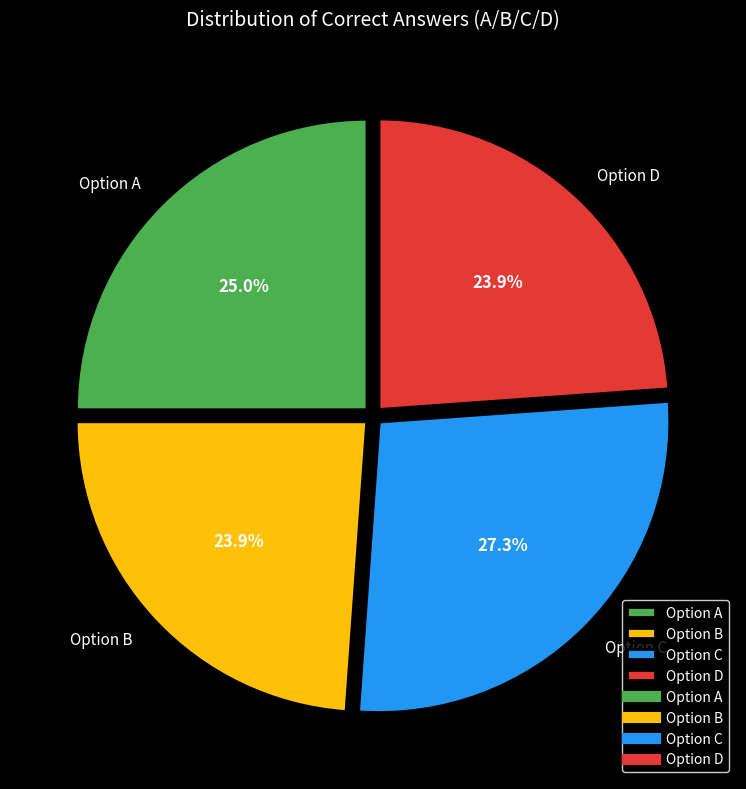

What is the ratio of the value at Option A to the value at Option C?

0.9